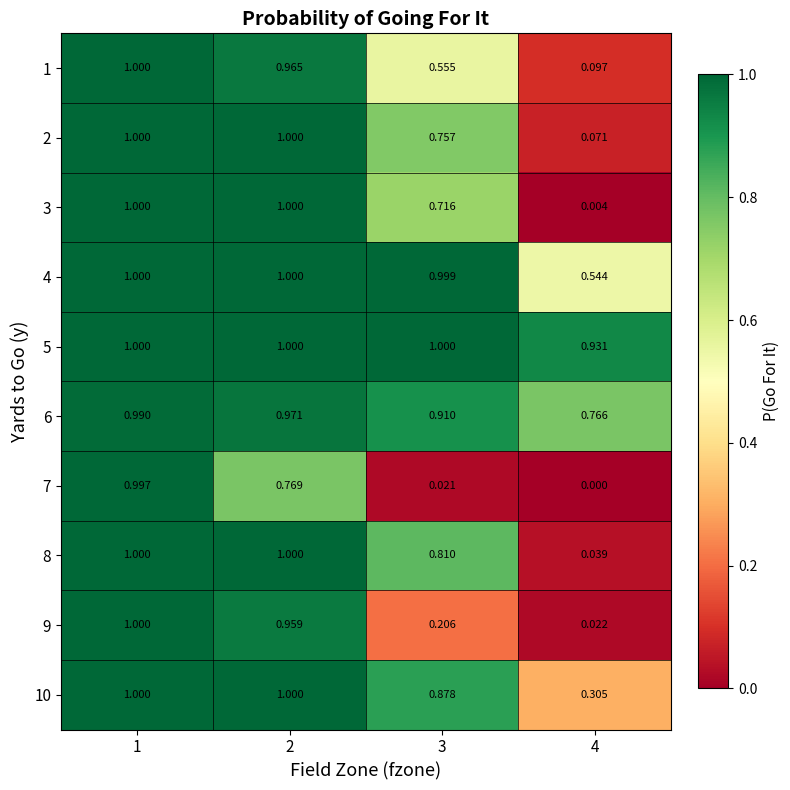

Is the value of 6 at 2 greater than the value of 2 at 1?

No